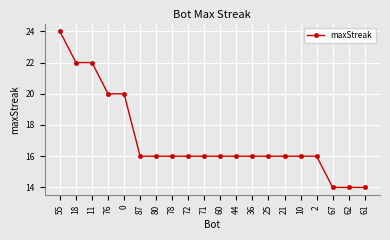

What is the difference between the maximum and minimum values?

10